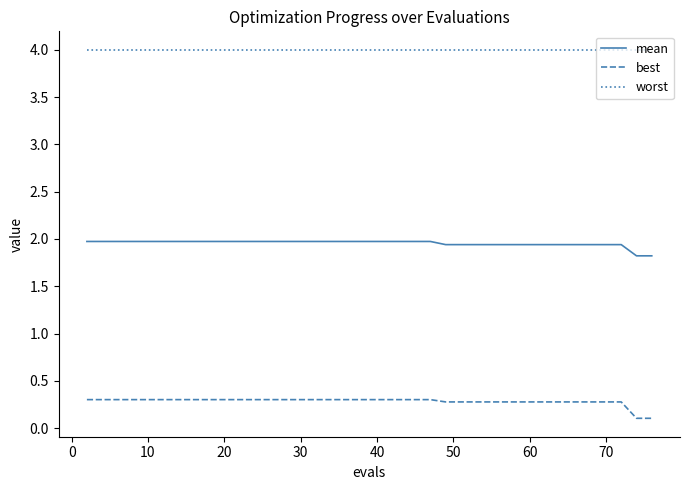

Is this an area chart (filled region under the line)?

No